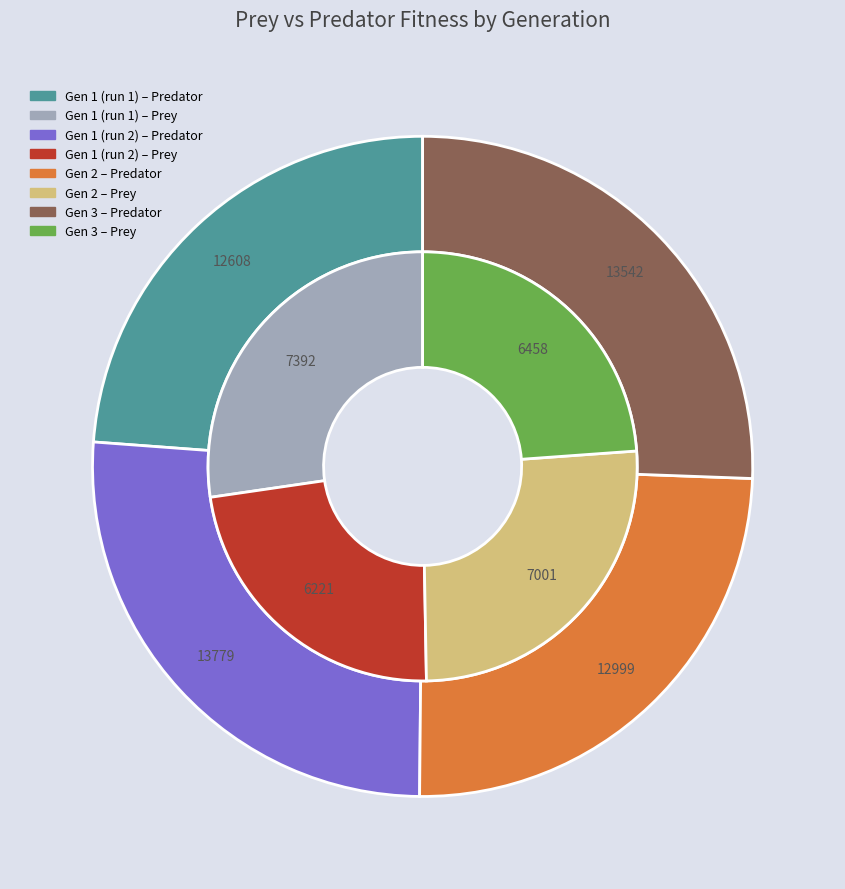

True or false: prey_fitness accounts for 36% of the total.

False